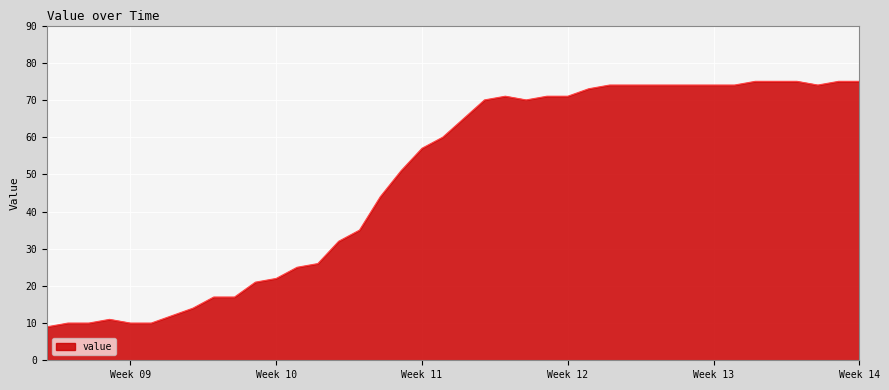

Reading left to right, extract all data points from this chart.

9	10	10	11	10	10	12	14	17	17	21	22	25	26	32	35	44	51	57	60	65	70	71	70	71	71	73	74	74	74	74	74	74	74	75	75	75	74	75	75